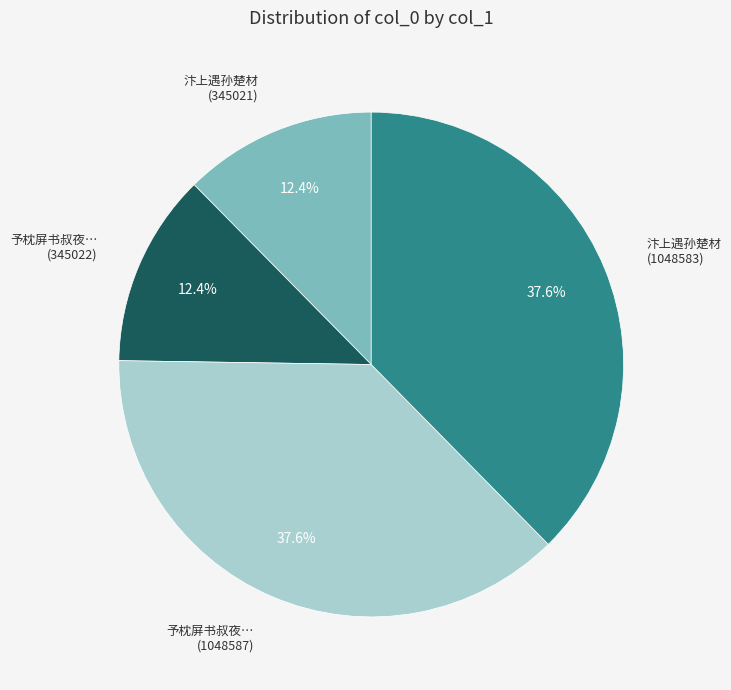

Is there a majority slice in this chart?

No